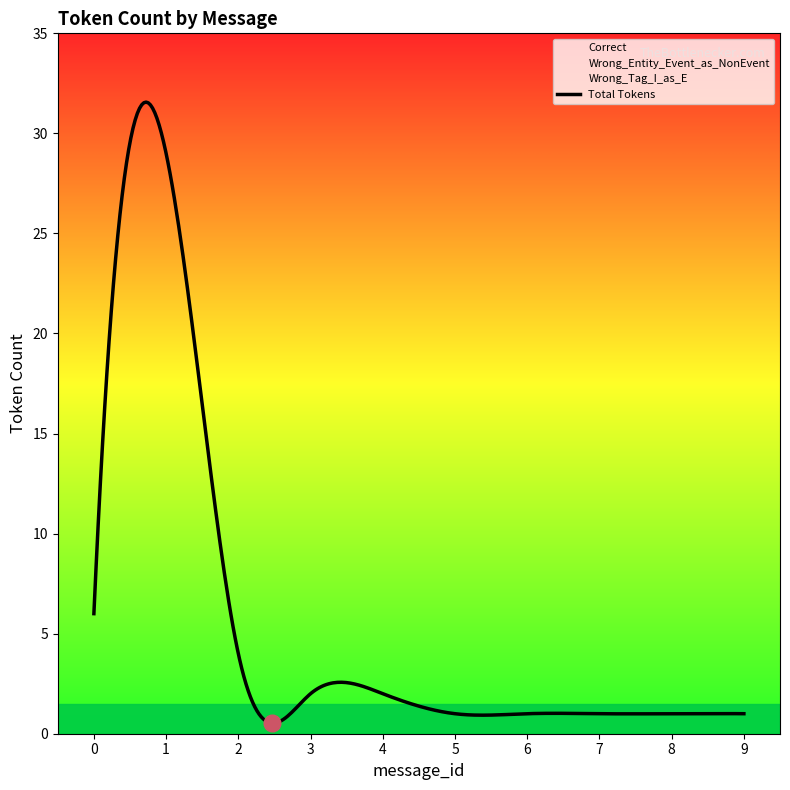

What is the spread (max minus min) of values at 3?

2